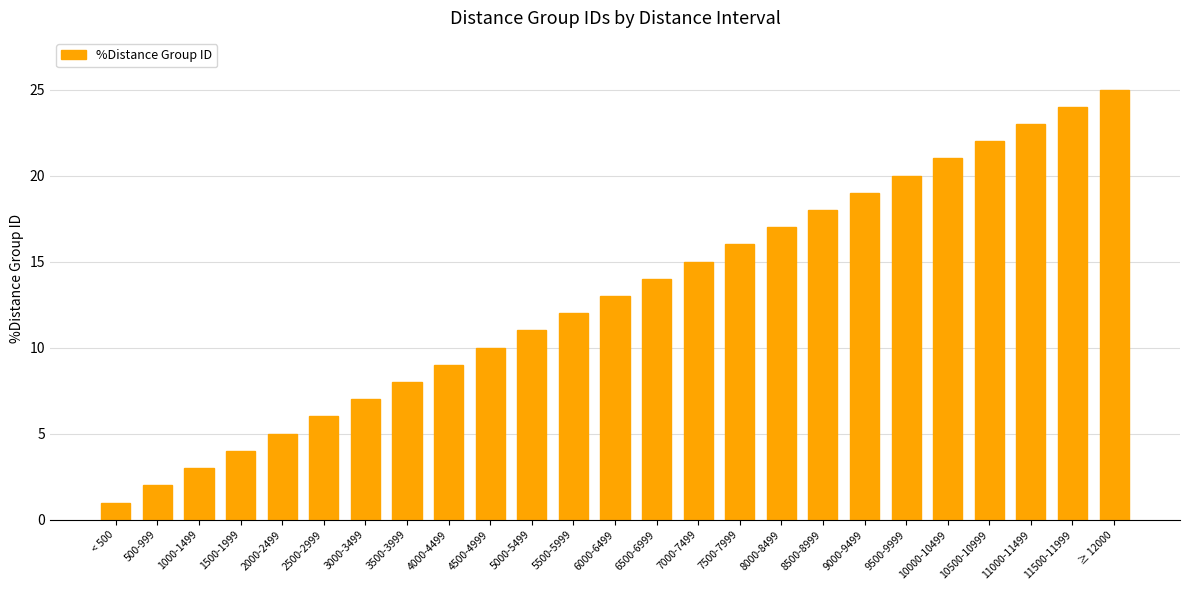

Count the number of categories in the chart.

25